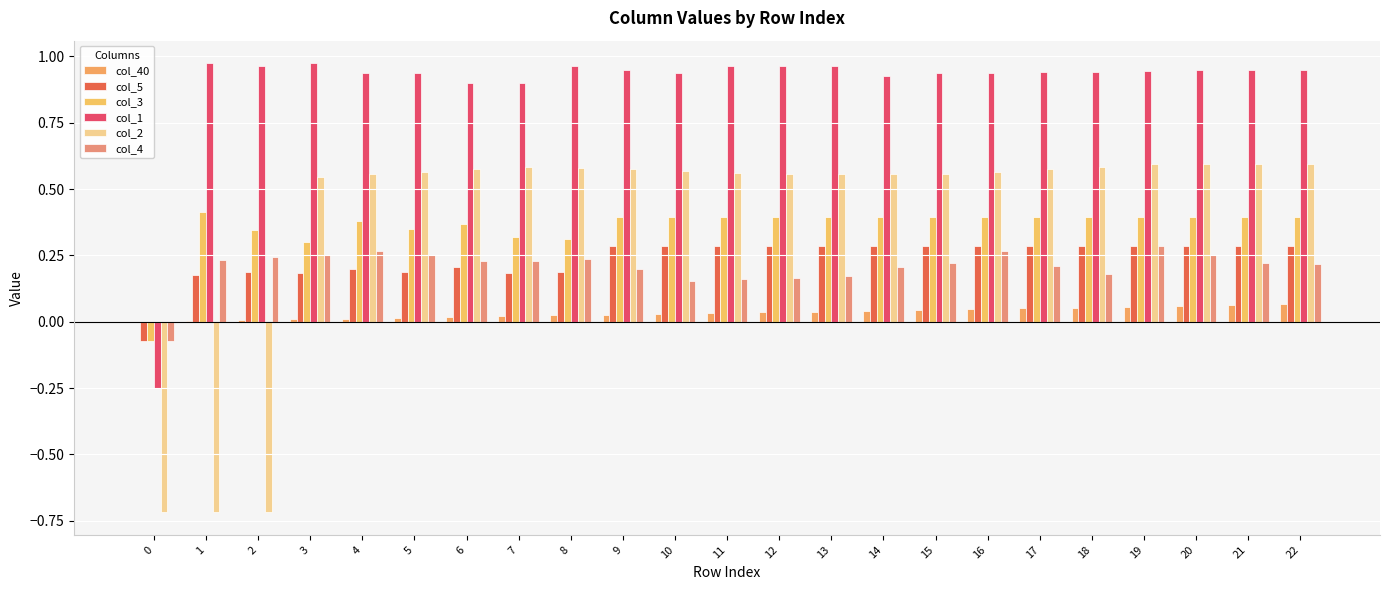

How many positive values does the col_1 series have?

22